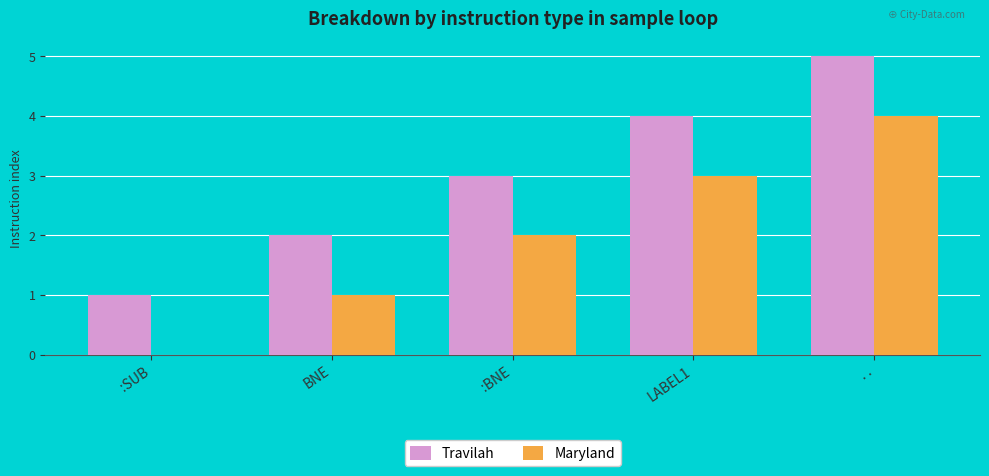

What is the total value across all series at :BNE?

5